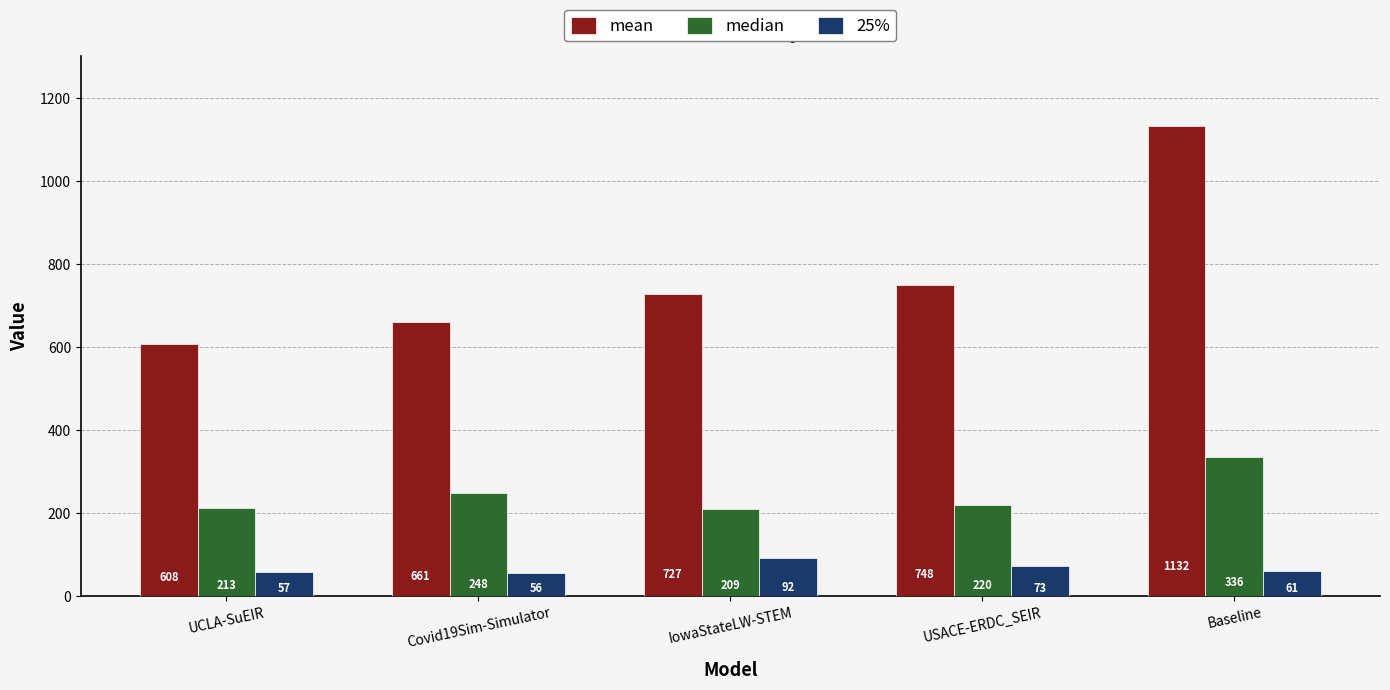

Where is 25% nearest to the value 74?

USACE-ERDC_SEIR